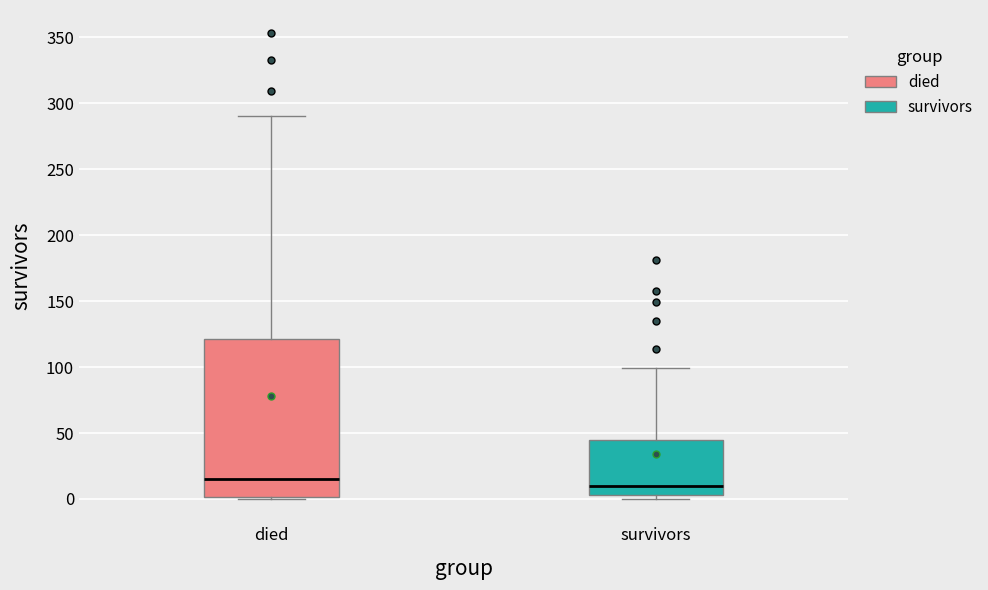

Reading left to right, read every box against the y-axis: the position of its median line, the range the box covers, and the ends of its whiskers. The values are not printed on the chart, so give them approximately, as read against the axis.

died: median 15, box 0 to 120, whiskers 0 to 290
survivors: median 10, box 5 to 45, whiskers 0 to 100